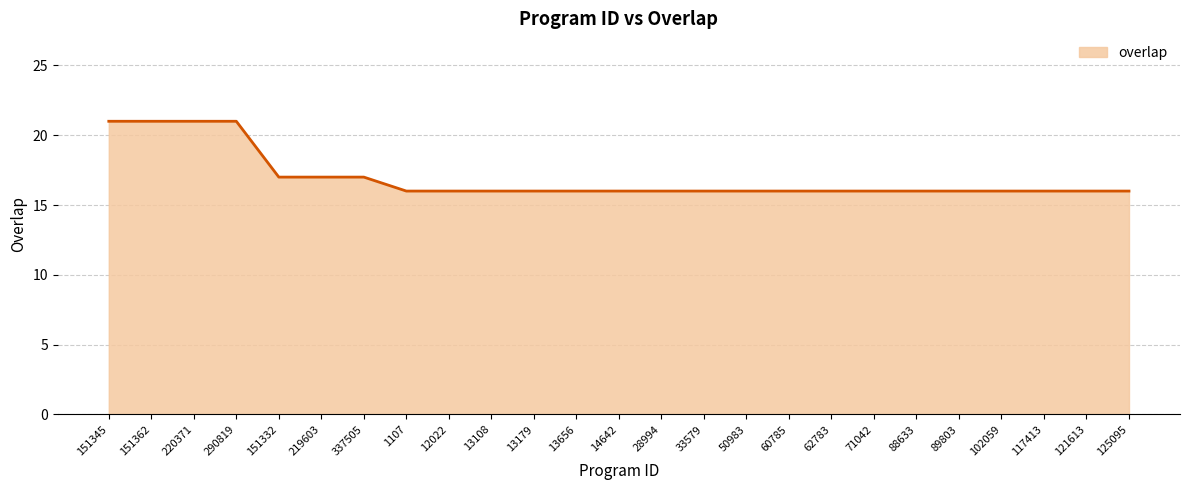

How many lines are shown in the chart?

1